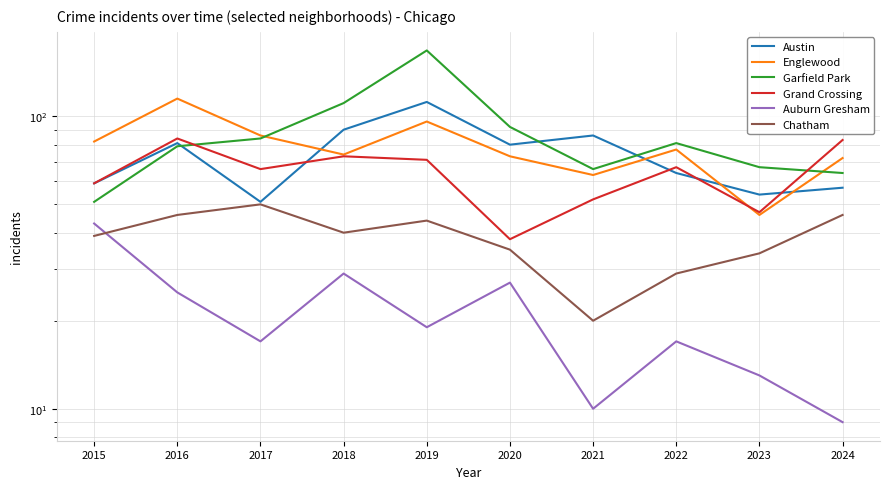

True or false: Grand Crossing has more than 2 points higher than both neighbors.

True